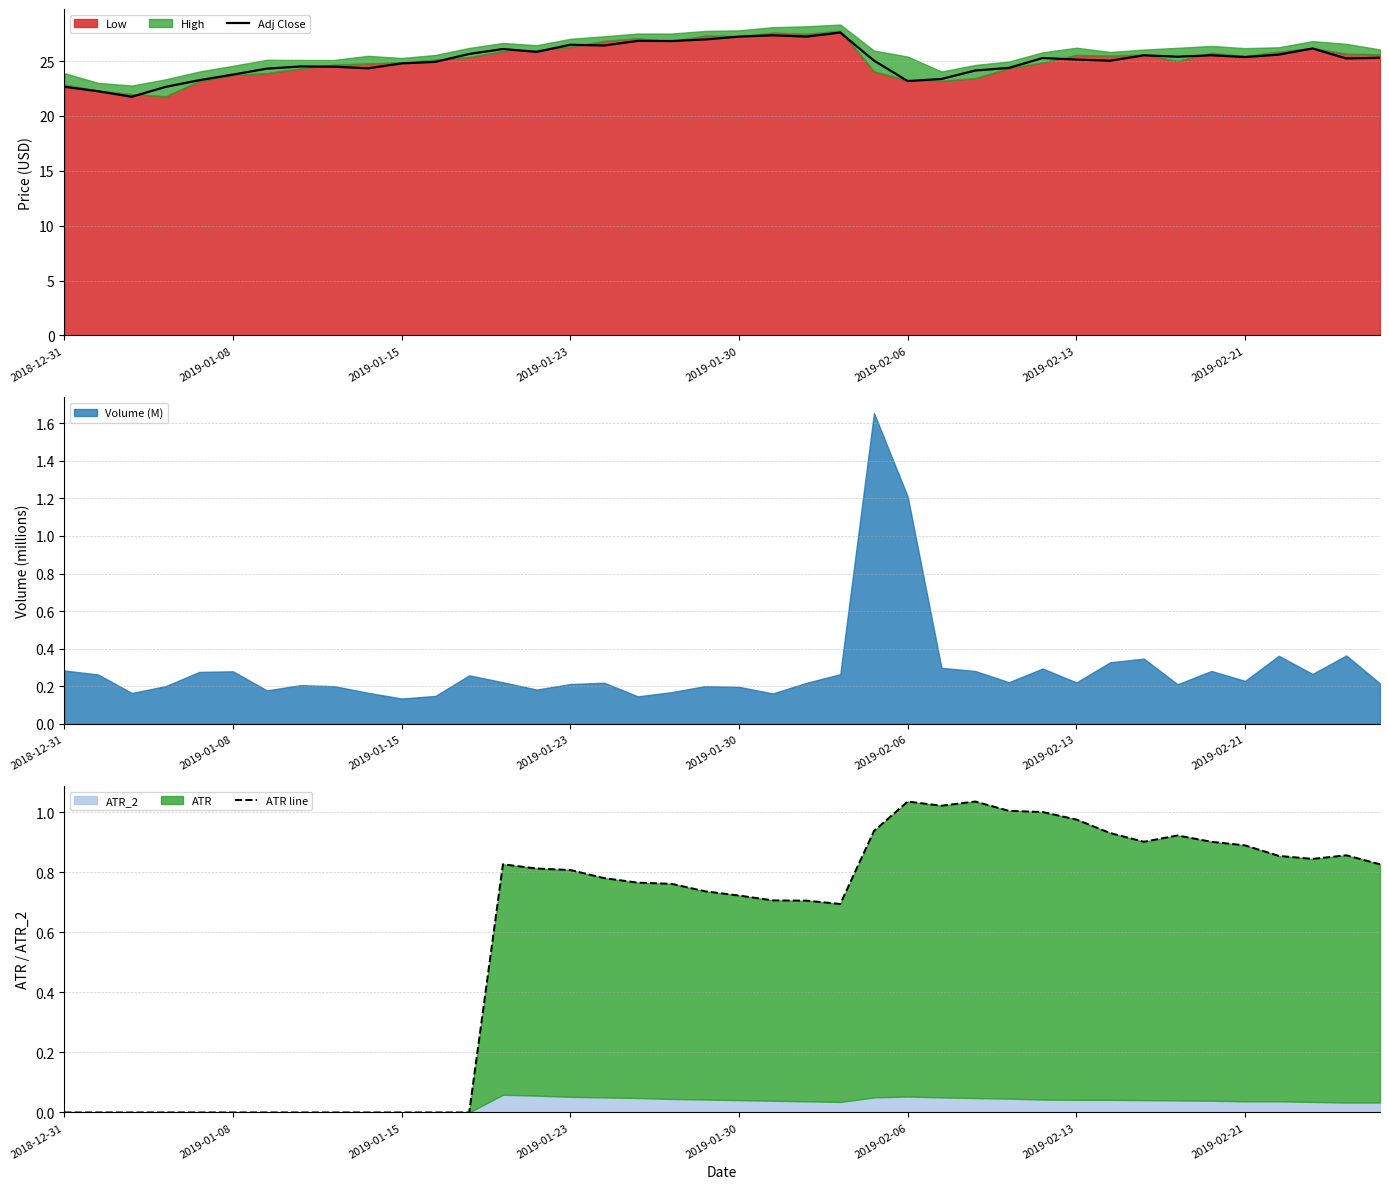

At which category is the sum across all series the highest?

23